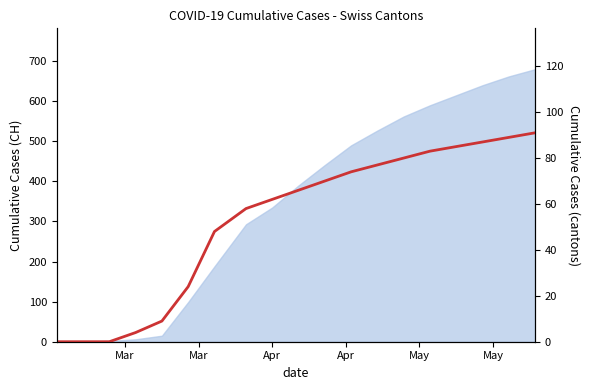

Is it true that the value at 11 is 20?

False